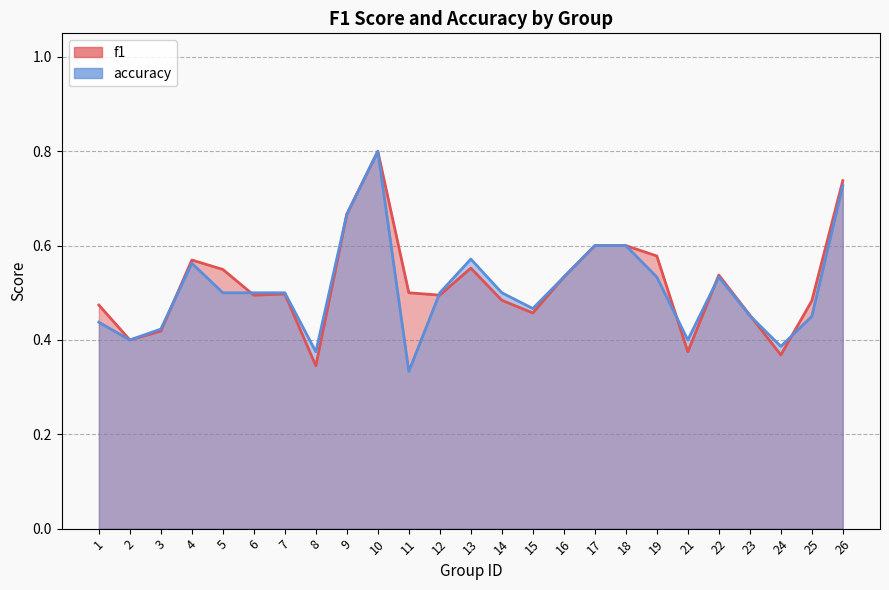

At which category is the sum across all series the highest?

10